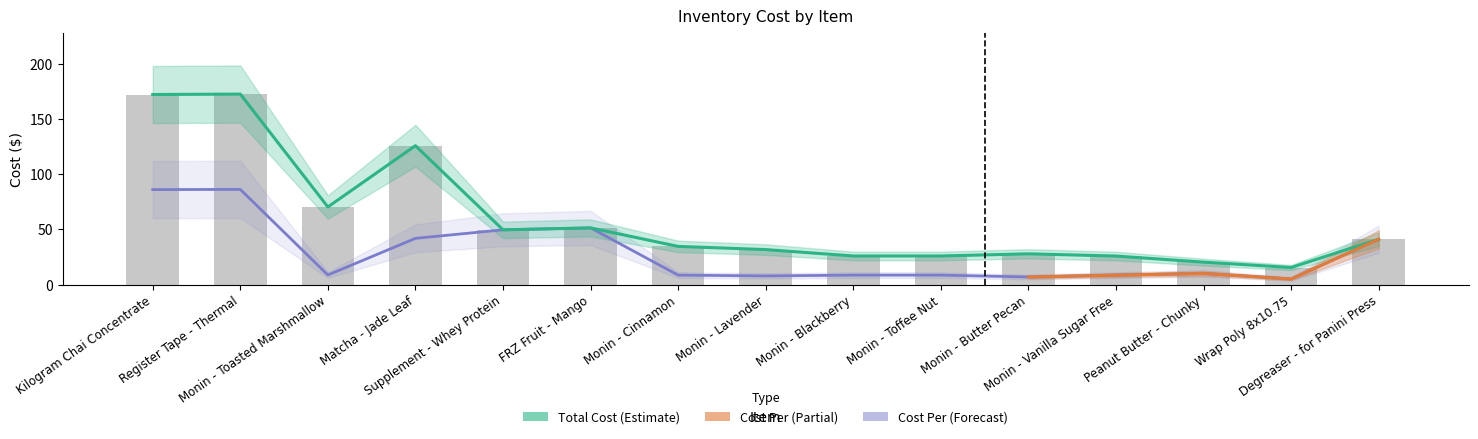

What is the approximate value of Cost Per at Monin - Butter Pecan?

7.0